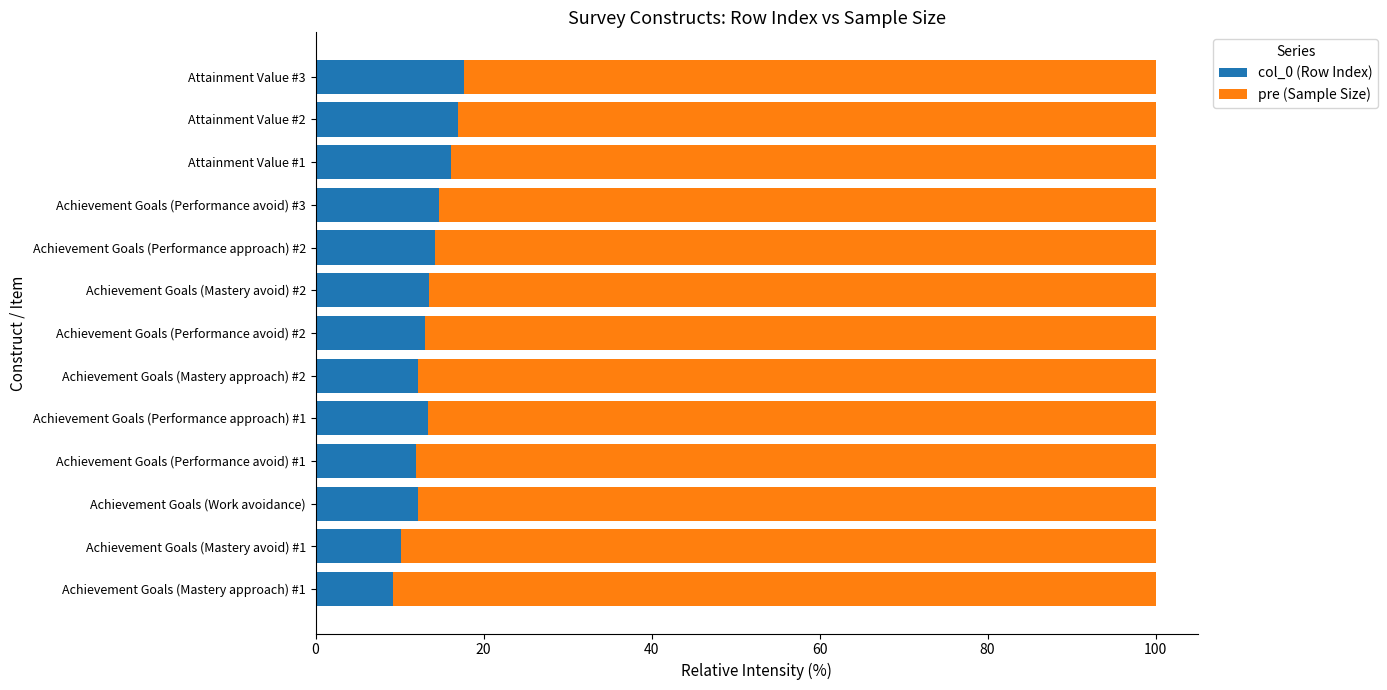

What is the average value of the col_0 (Row Index) series?

13.5